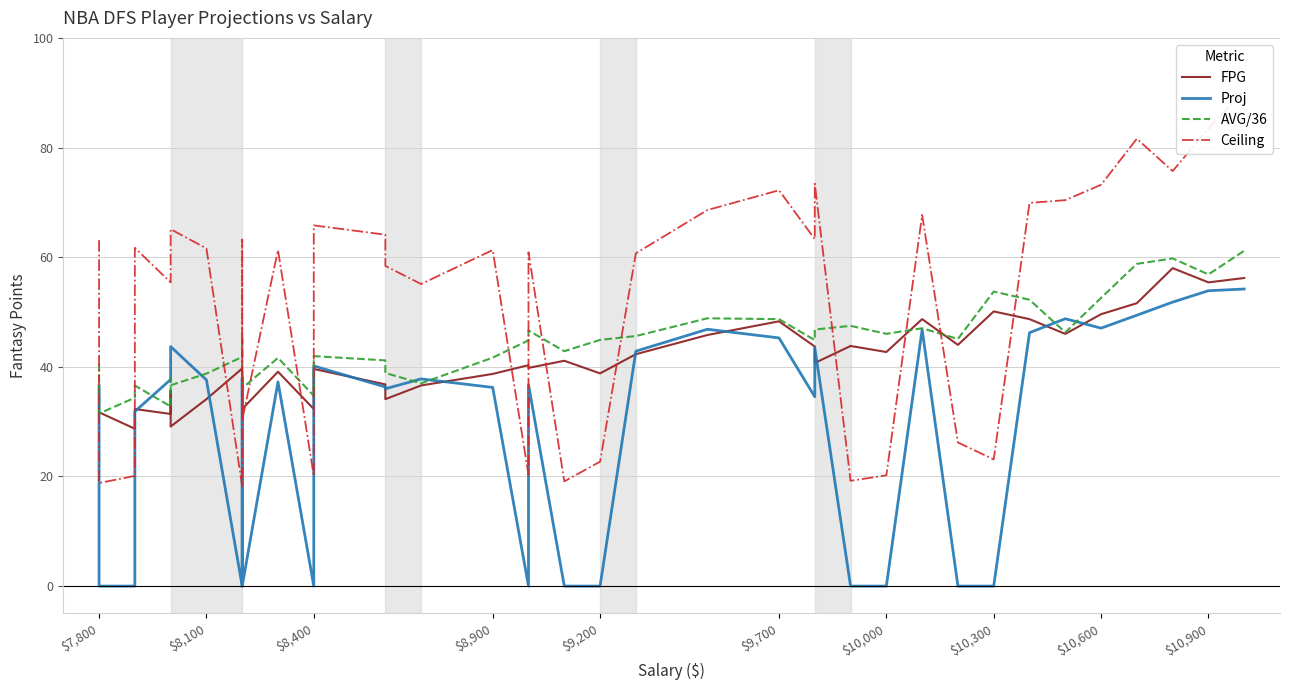

True or false: Proj has a value of 74.4 at 23.

False